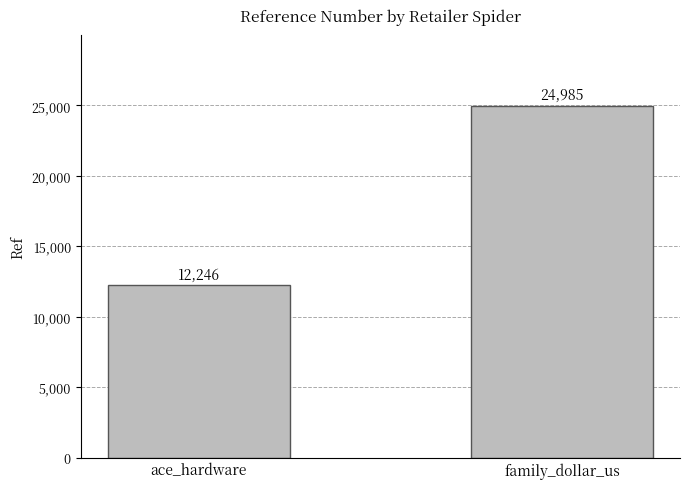

Read the value at family_dollar_us.

24985